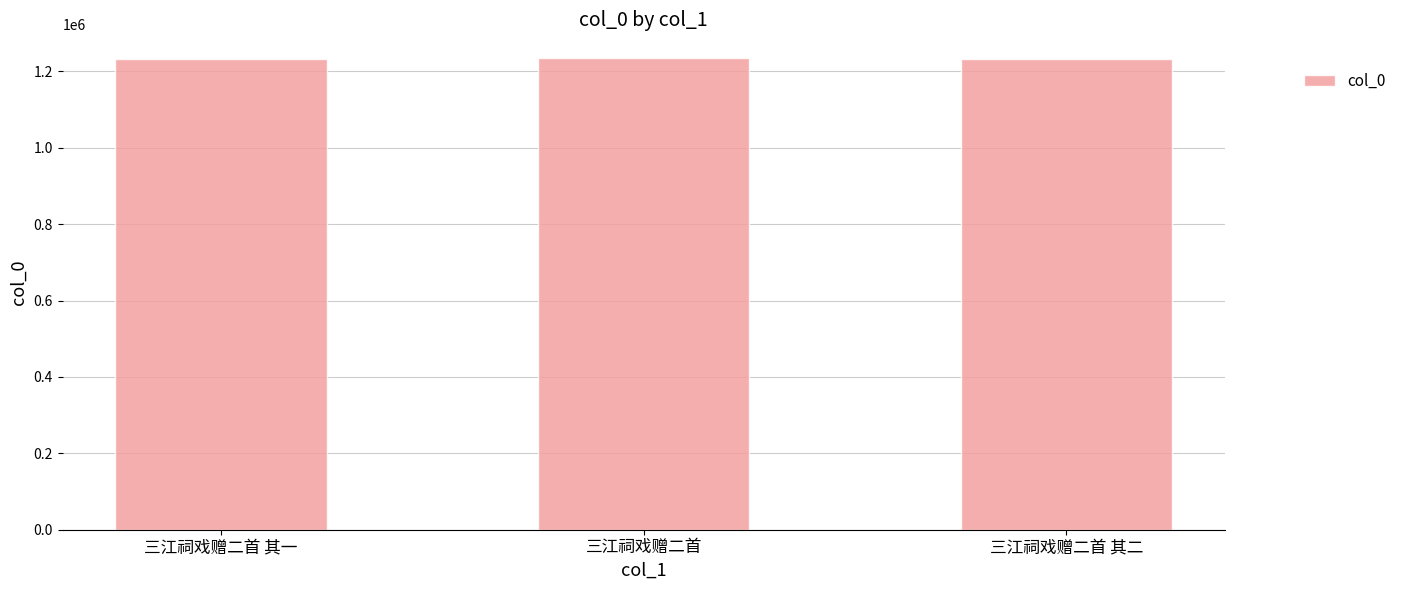

Approximately how many times larger is the value at 三江祠戏赠二首 其二 compared to 三江祠戏赠二首?

1.0